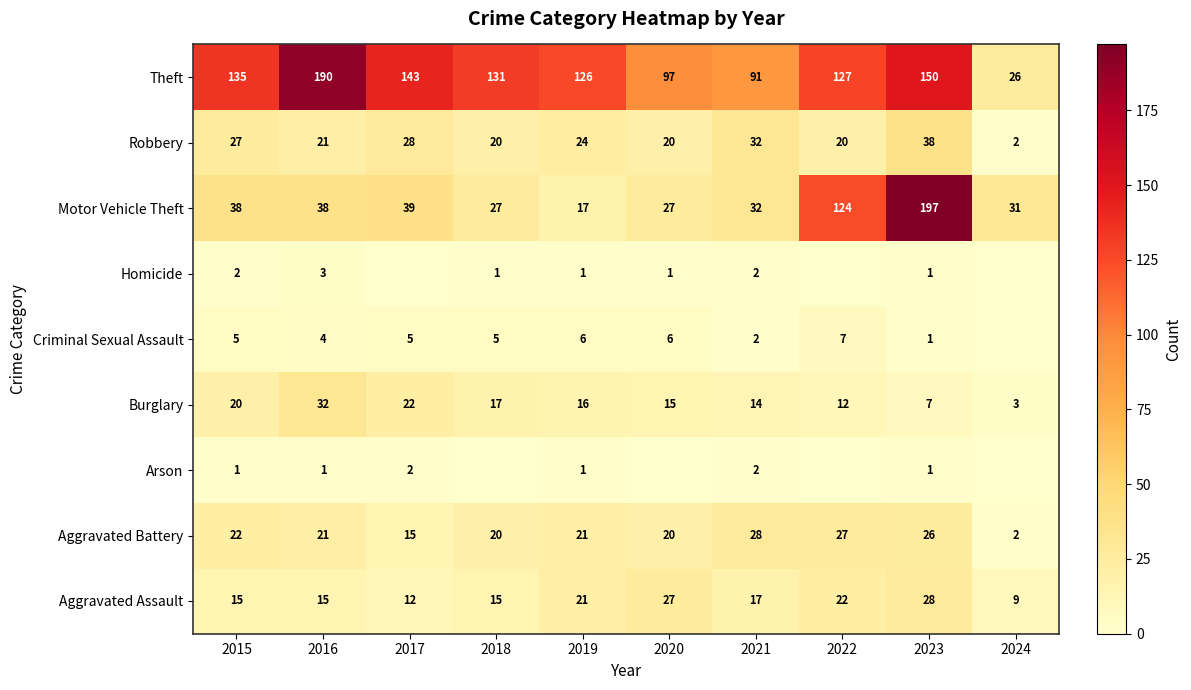

List the labels in order of Theft value, largest first.

2016, 2023, 2017, 2015, 2018, 2022, 2019, 2020, 2021, 2024